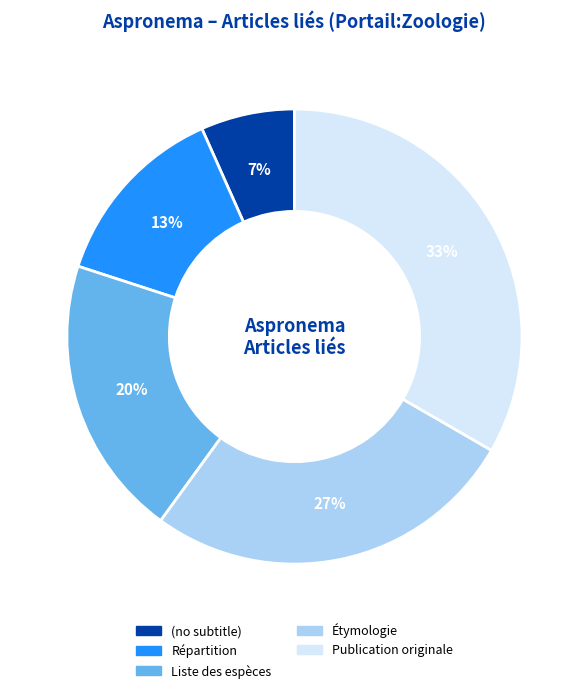

Combined, do Publication originale and Répartition account for over 50%?

No